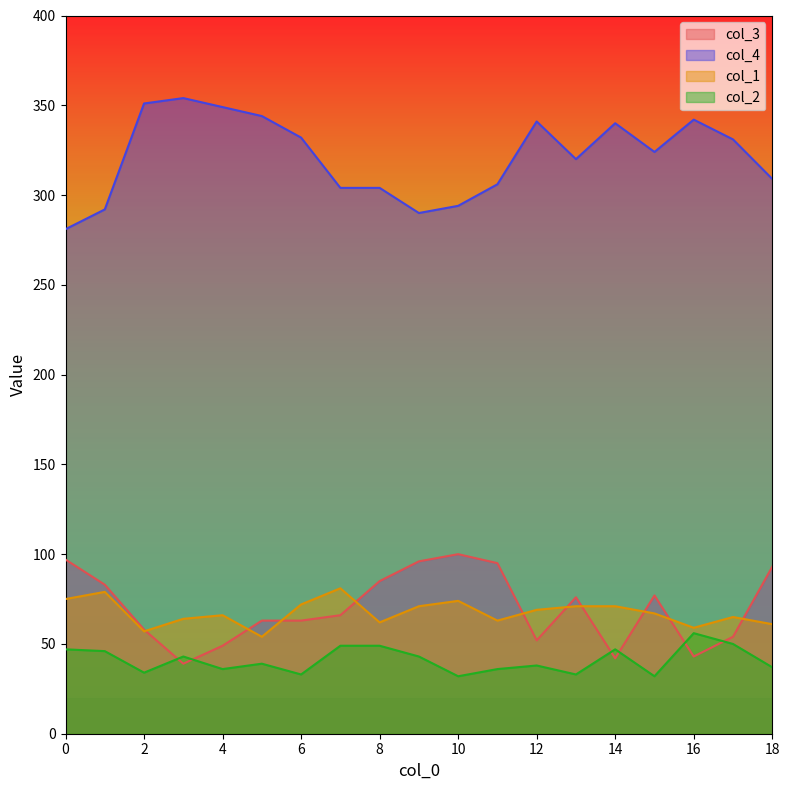

What is the total value across all series at 5?

500